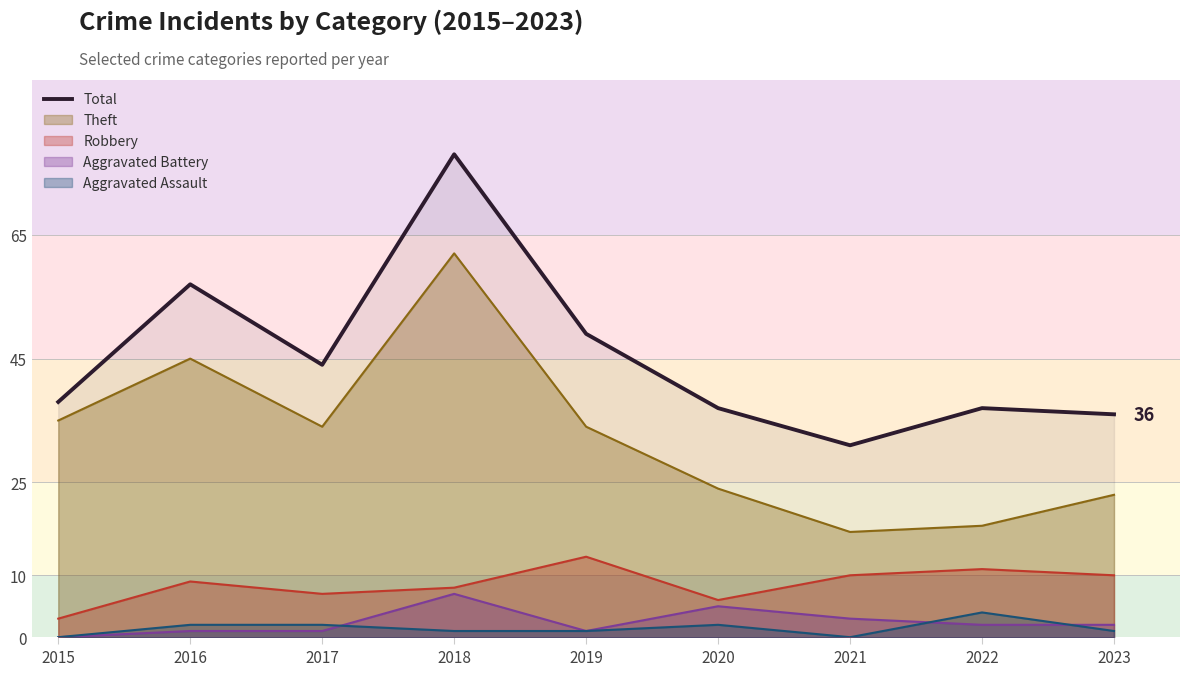

Which category has the lowest value across all series?

2021